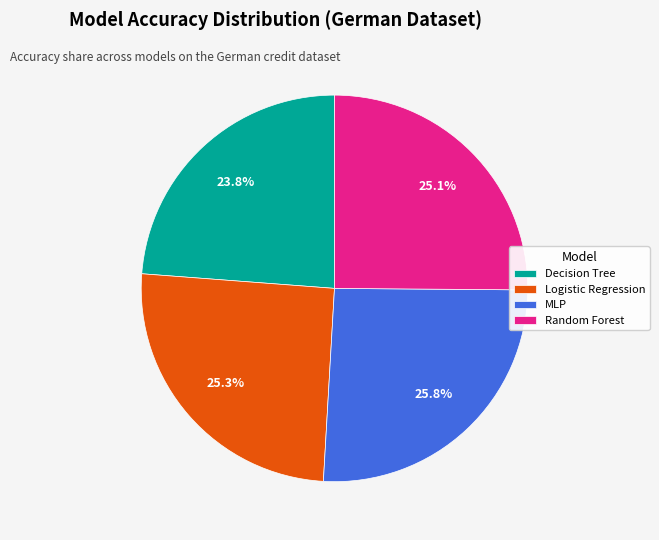

Is MLP the majority of the pie?

No